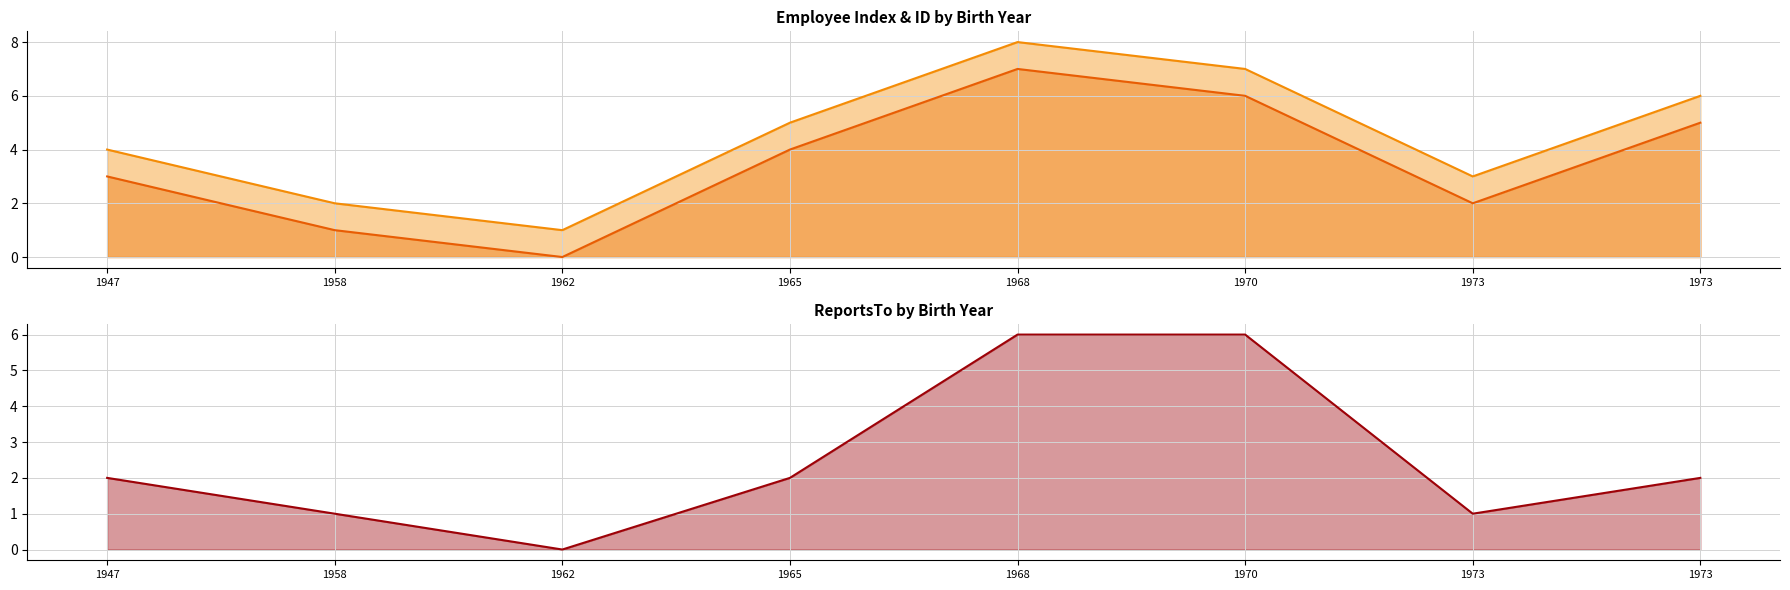

What is the difference between the col_0 values at 1947 and 1973?

1